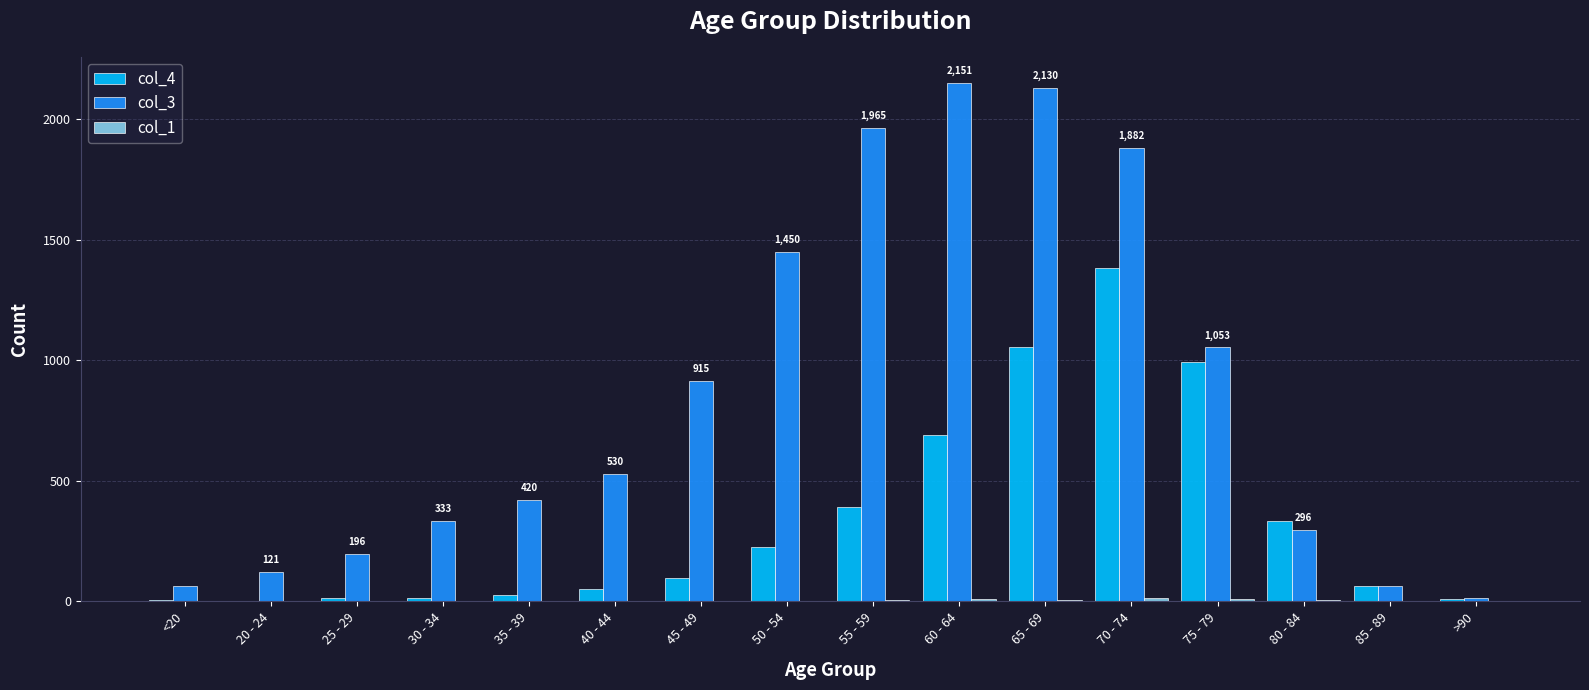

At which category is the sum across all series the highest?

70 - 74